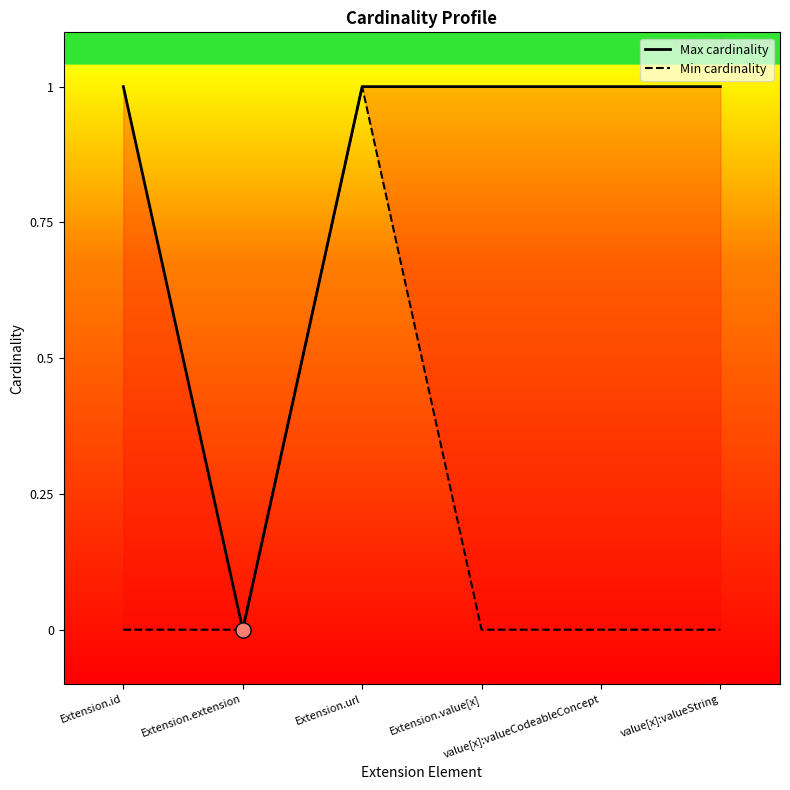

Is the value of Max cardinality at value[x]:valueString greater than the value of Min cardinality at Extension.id?

Yes